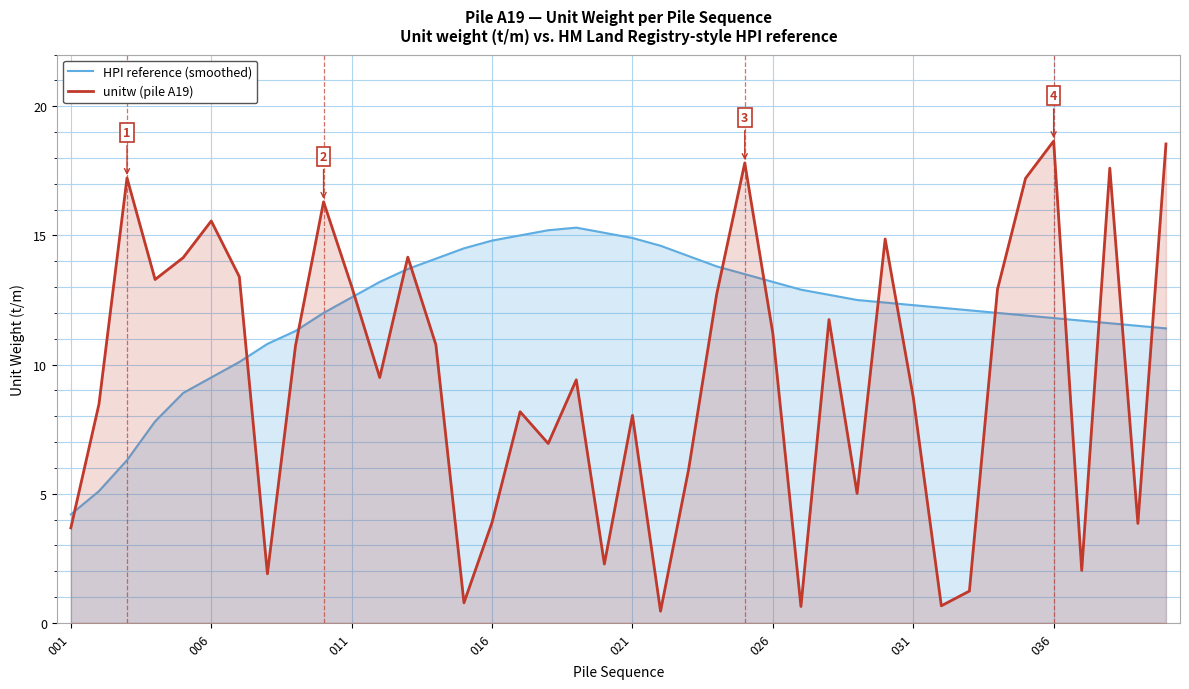

Does the chart display data point markers on the line(s)?

No